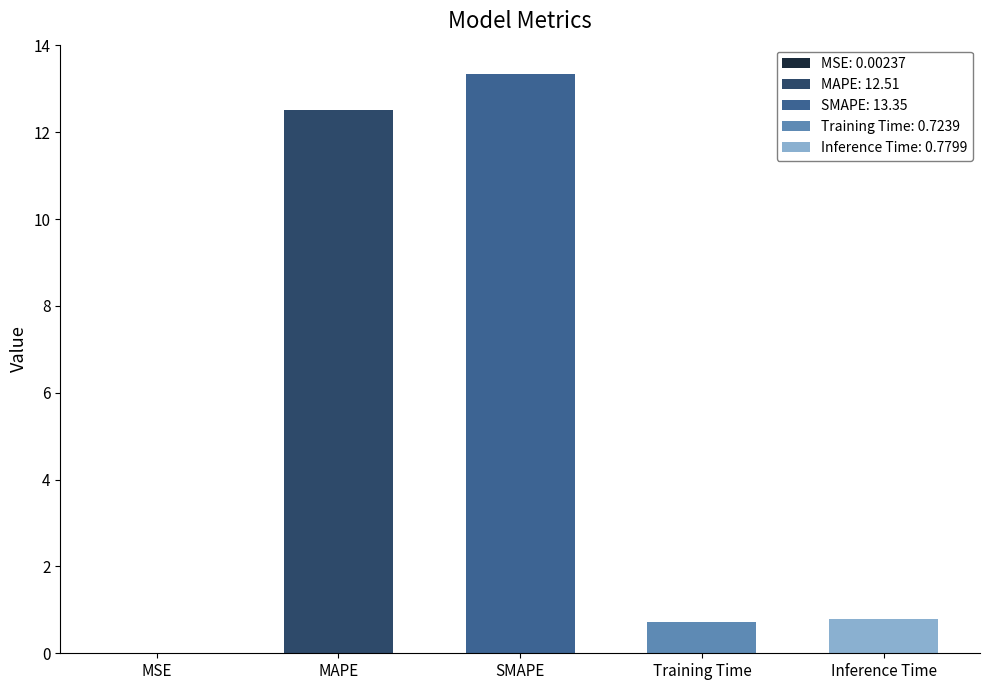

What is the difference between the values at MAPE and Training Time?

11.8